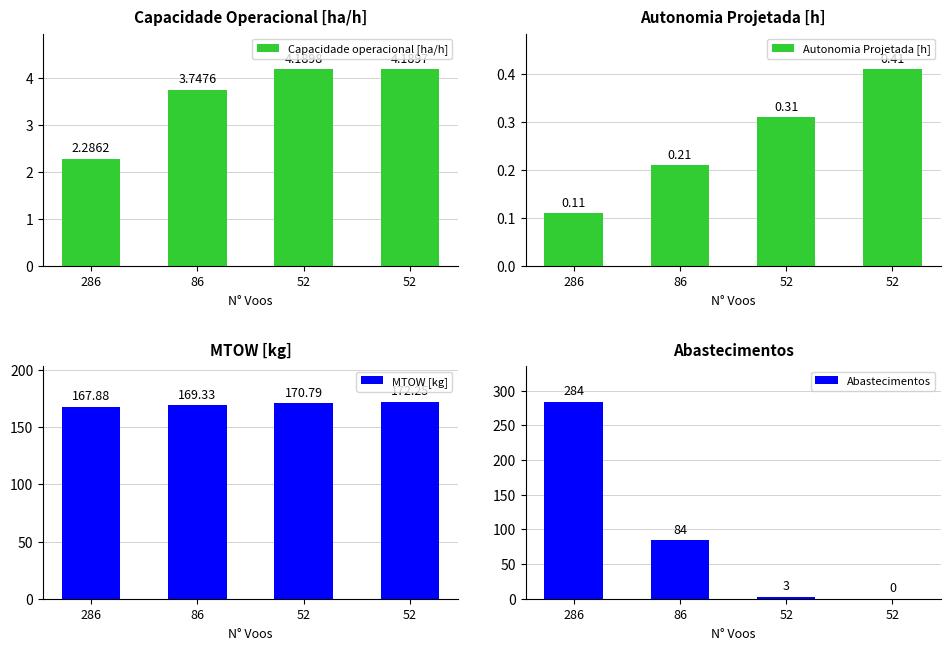

Rank the series at 52 from highest to lowest value.

MTOW [kg], Capacidade operacional [ha/h], Abastecimentos, Autonomia Projetada [h]